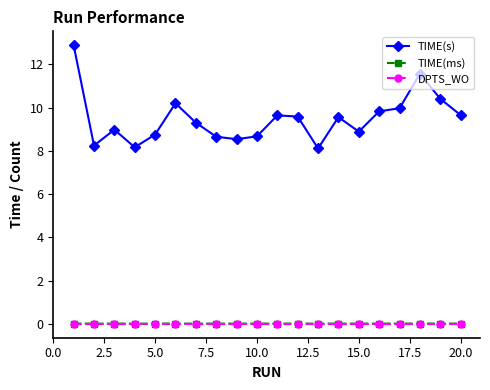

Which series has the largest total across all categories?

TIME(s)